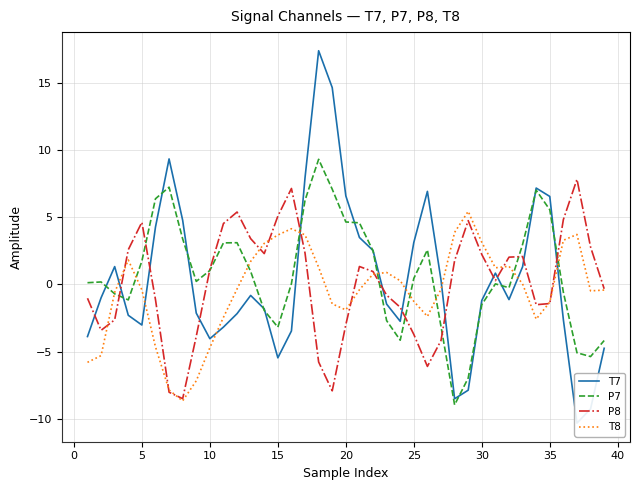

True or false: P8 has more than 1 interior local peaks.

True